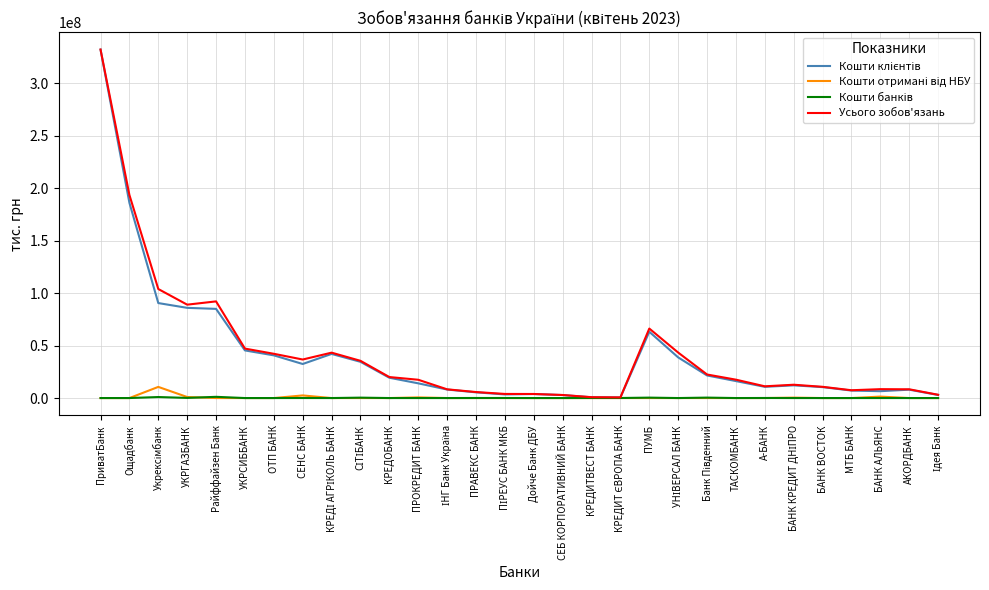

What is the maximum value shown in the chart?

331983155.0